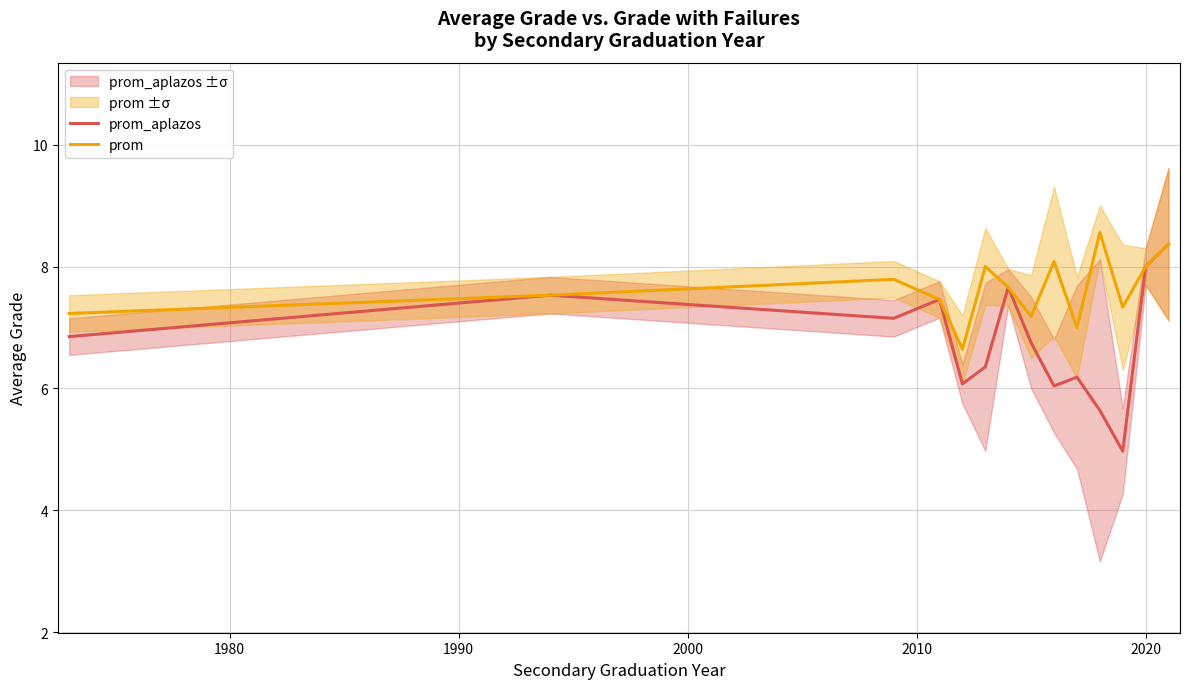

What is the lowest value of the prom_aplazos series?

5.0